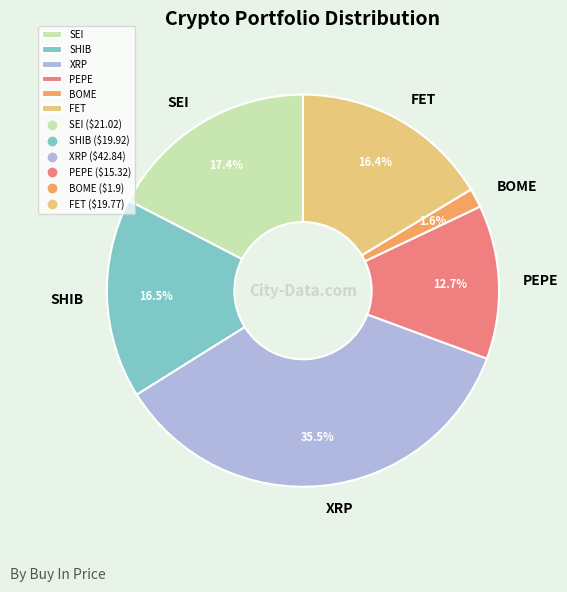

What portion of the pie excludes SHIB?

83.5%